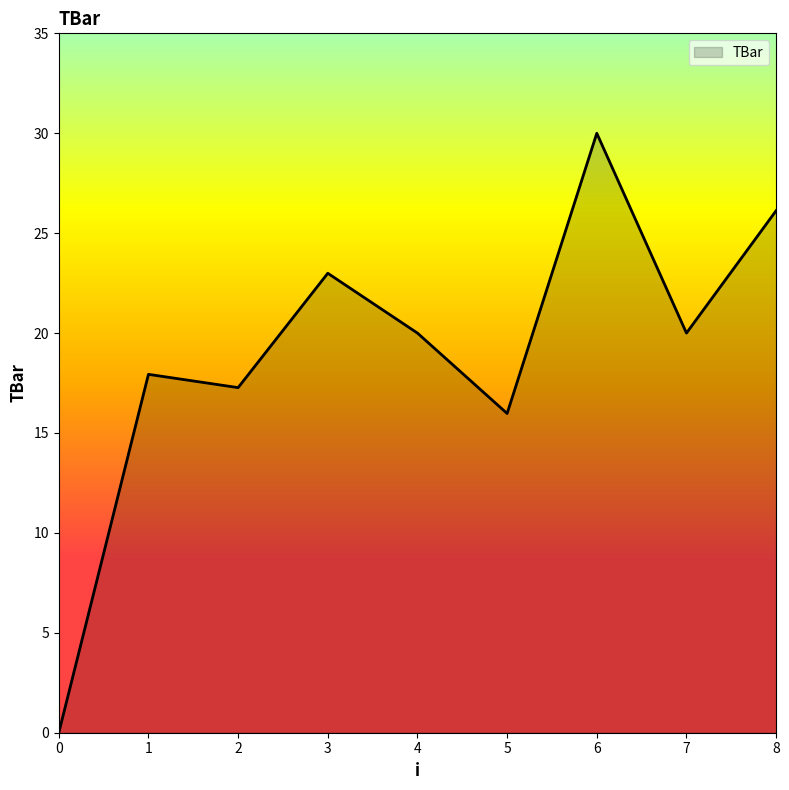

Is it true that the value at 0 is 16.5?

False